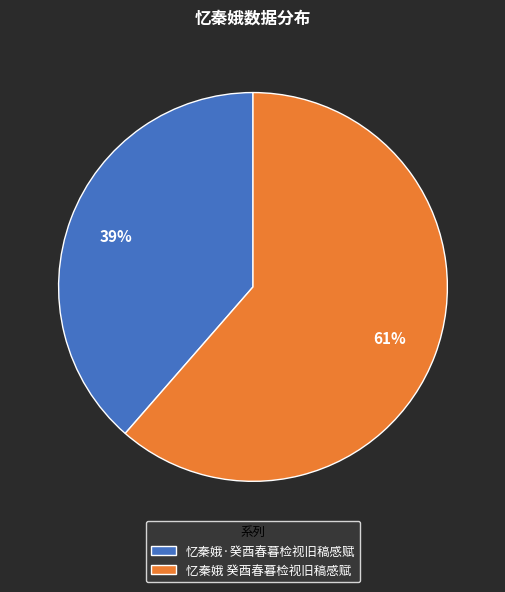

Is the sum of 忆秦娥·癸酉春暮检视旧稿感赋 and 忆秦娥 癸酉春暮检视旧稿感赋 greater than half?

Yes